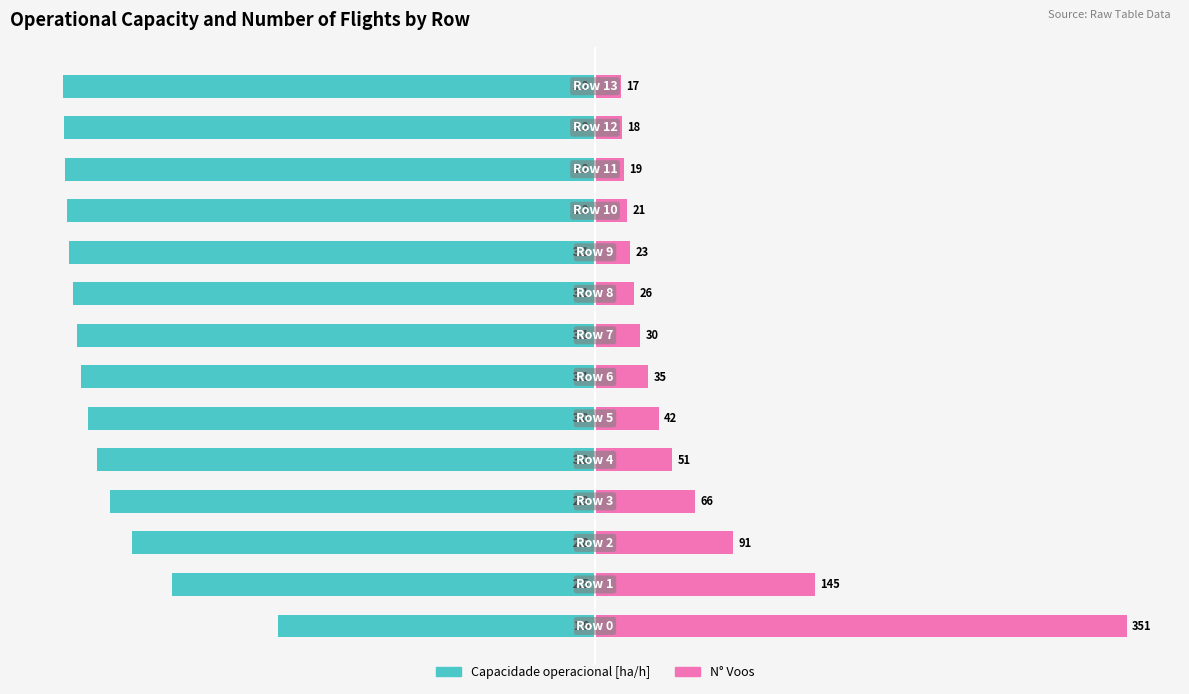

The Capacidade operacional [ha/h] series shows -16.7 at 1. True or false?

False